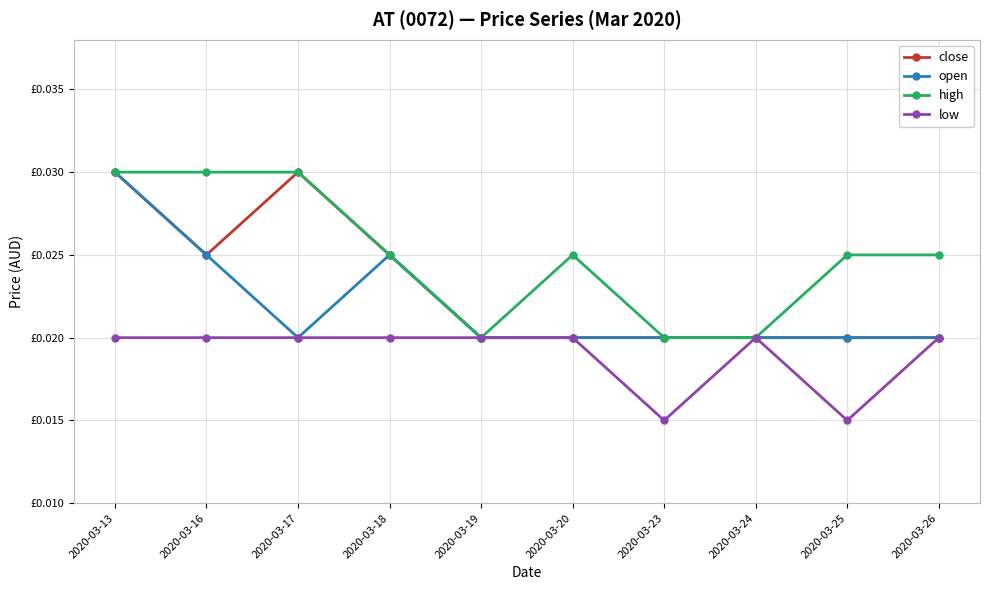

Which series has the largest total across all categories?

high